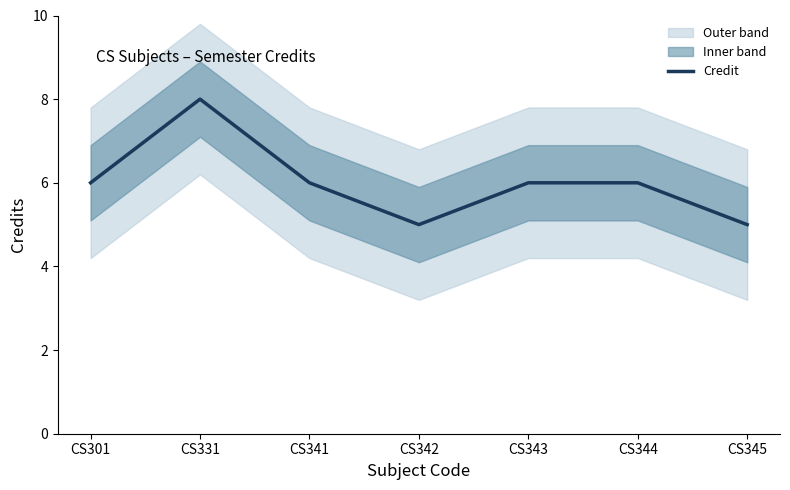

How many points are higher than both their immediate neighbors (excluding endpoints)?

1